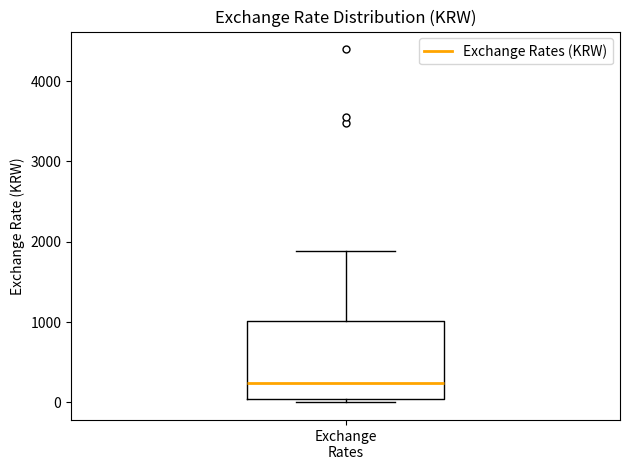

Read this box plot against the y-axis: the position of the median line, the range covered by the box, and the ends of both whiskers. The values are not printed on the chart, so give them approximately, as read against the axis.

median 200, box 0 to 1000, whiskers 0 (just below the box's lower edge) to 1900